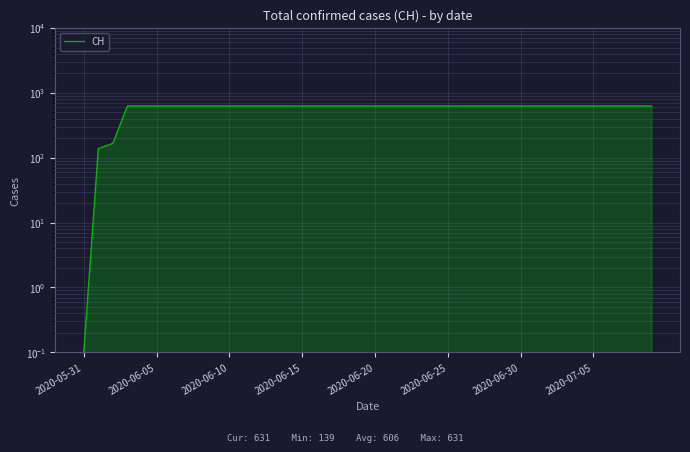

How many data points does each series have?

40